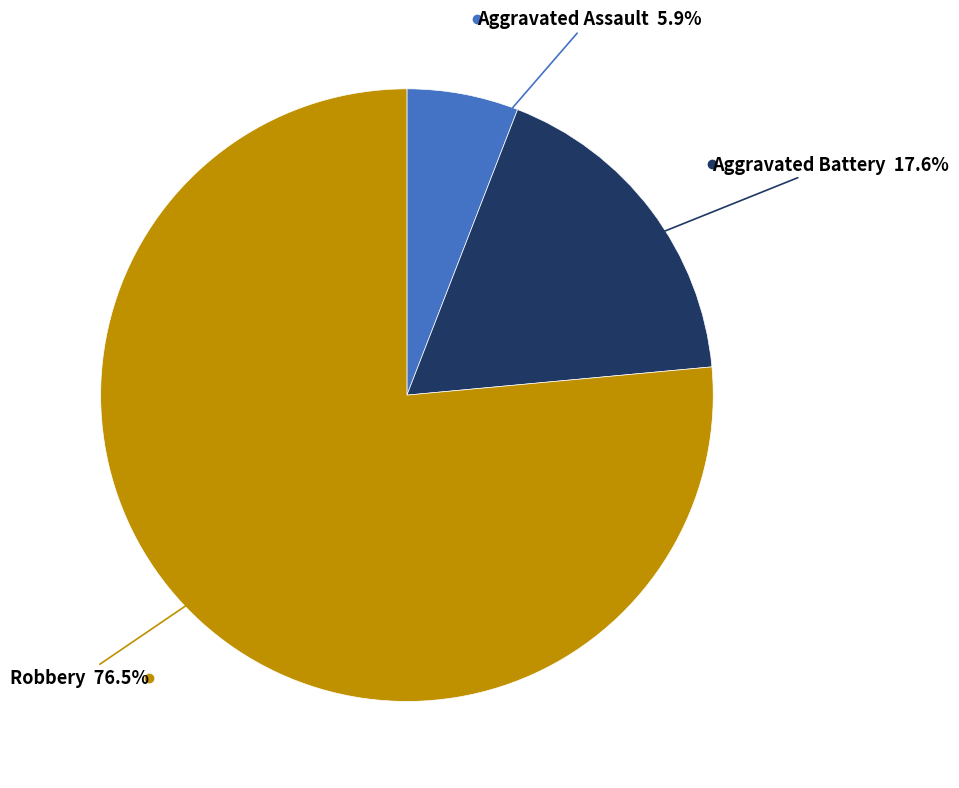

Rank the categories by value from lowest to highest.

Aggravated Assault, Aggravated Battery, Robbery